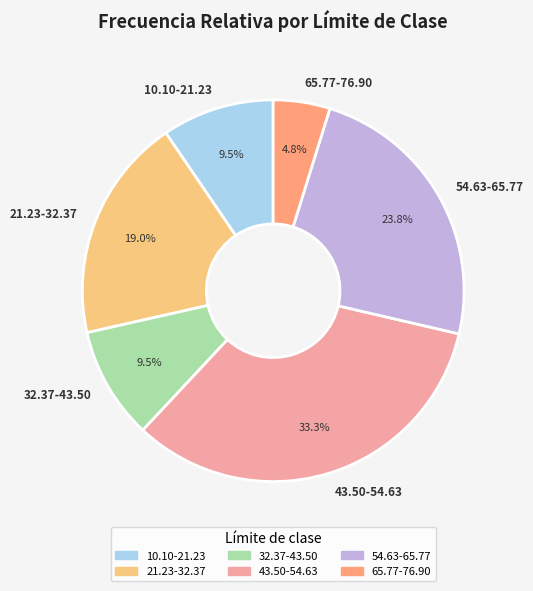

To the nearest percent, what is the combined percentage of 32.37-43.50 and 65.77-76.90?

14%